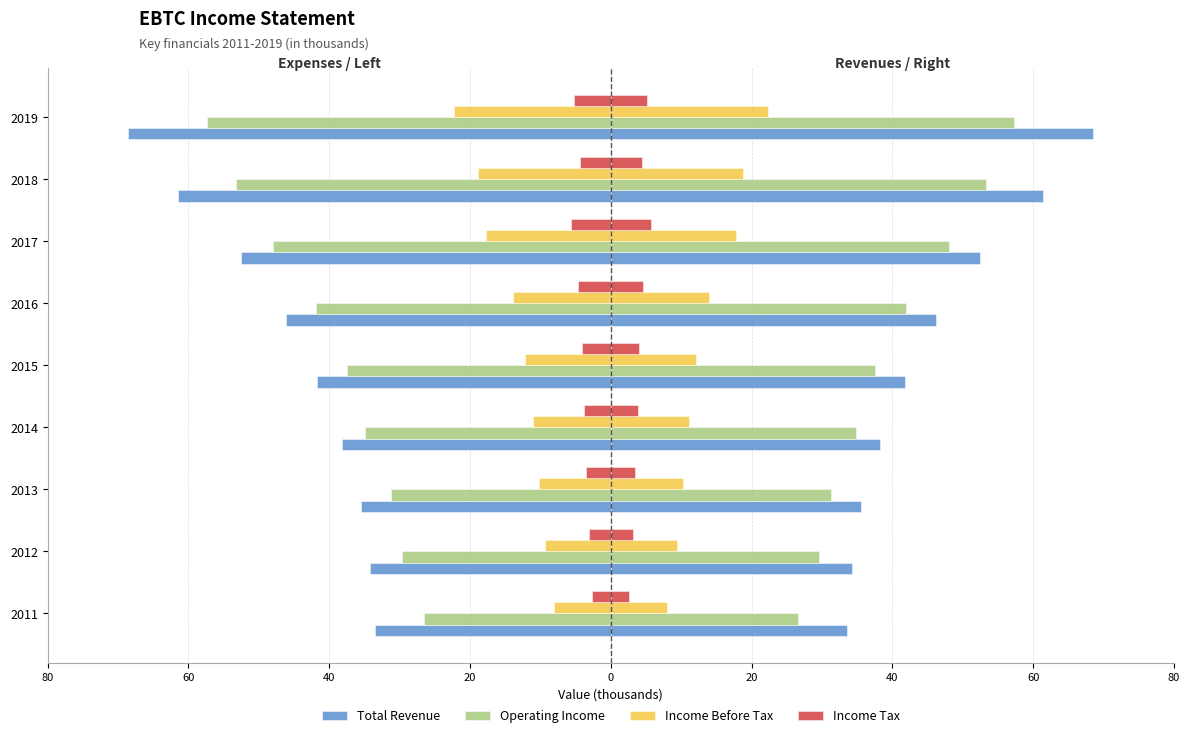

What is the value of the Operating Income bar at the 4th from the left?

-34900